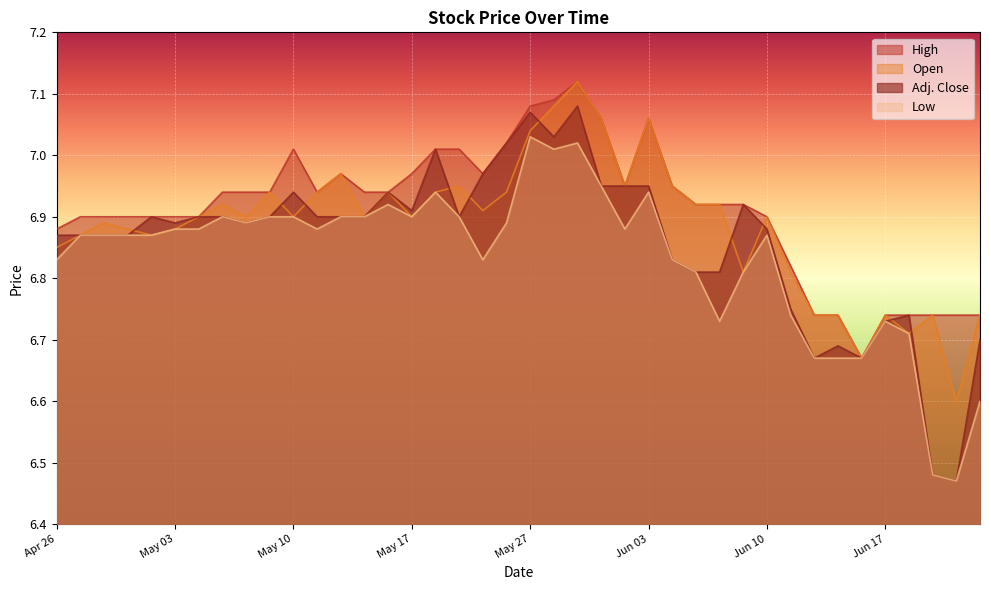

What is the difference between the maximum and minimum values in the Low series?

0.6